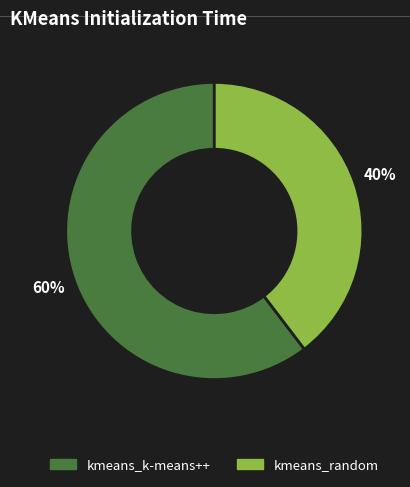

Is it true that kmeans_k-means++ is 60% of the pie?

True